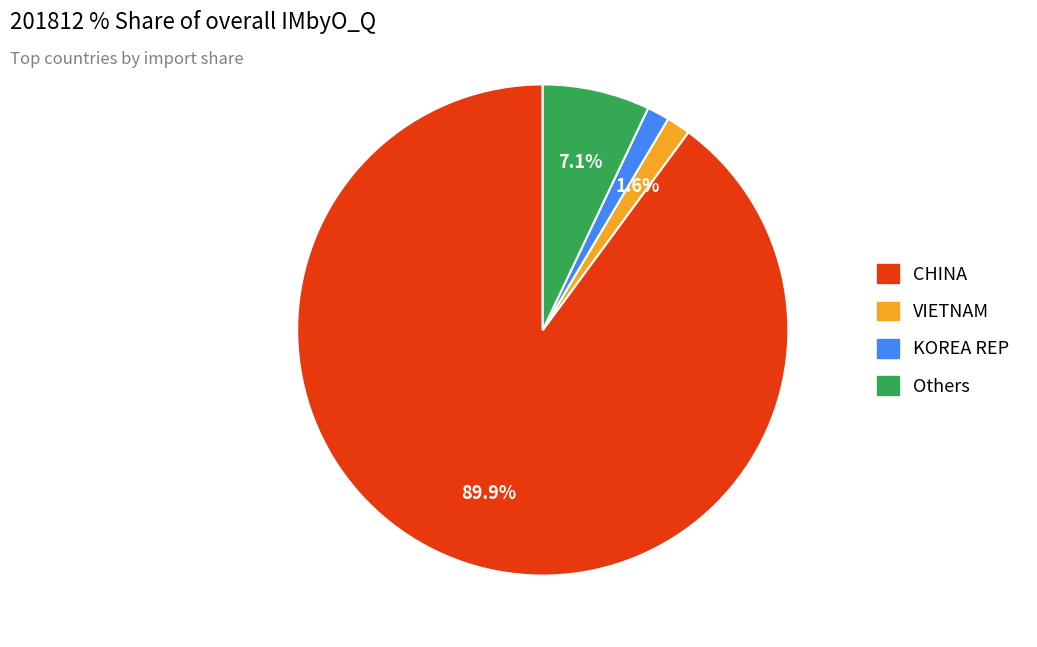

Does any single category account for the majority?

Yes